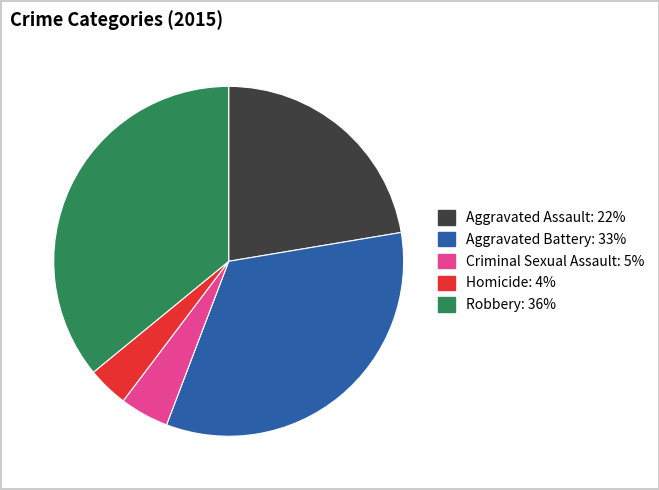

How many segments does this pie chart have?

5